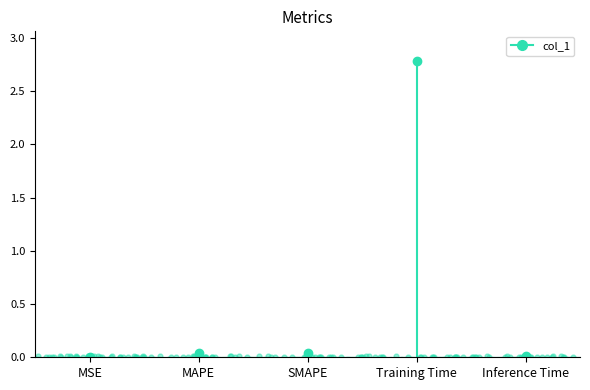

Between SMAPE and Inference Time, which is larger?

SMAPE